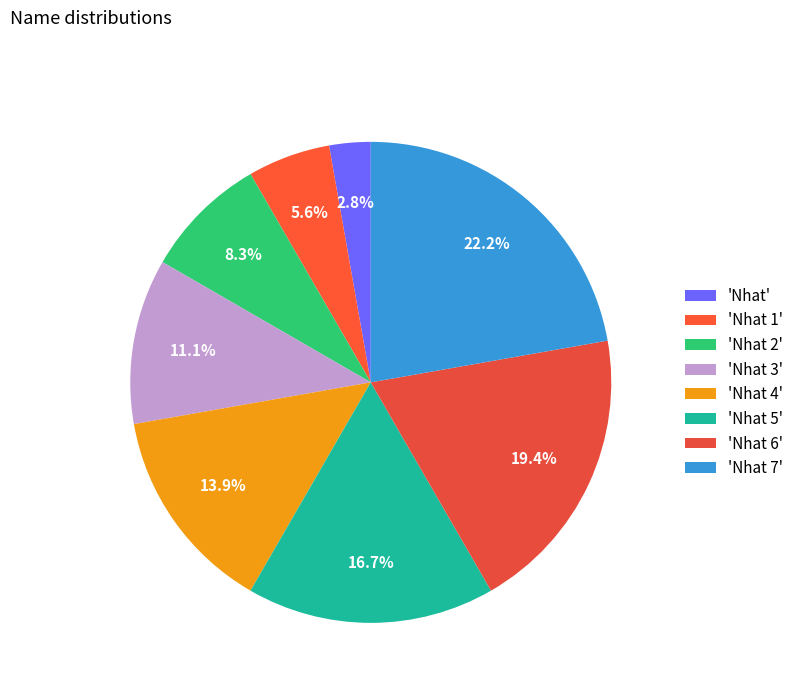

Rank the categories by value from lowest to highest.

'Nhat', 'Nhat 1', 'Nhat 2', 'Nhat 3', 'Nhat 4', 'Nhat 5', 'Nhat 6', 'Nhat 7'